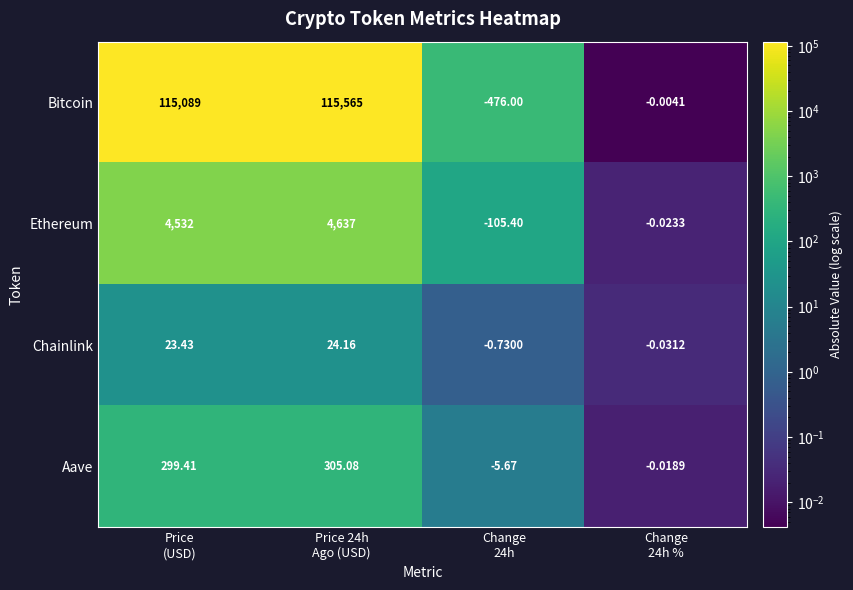

Which series has the widest spread of values?

Bitcoin